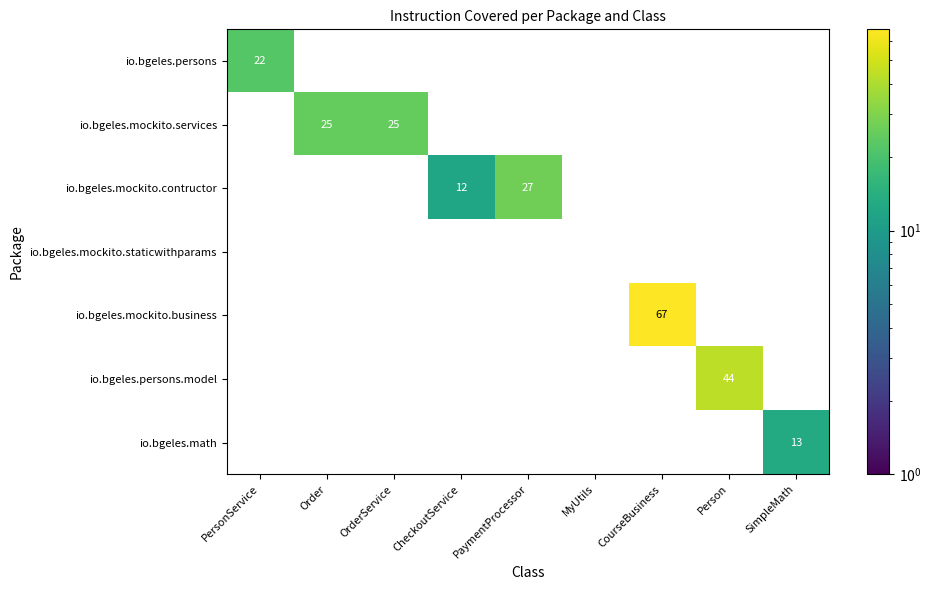

Is it true that io.bgeles.mockito.contructor equals 12 at CheckoutService?

True